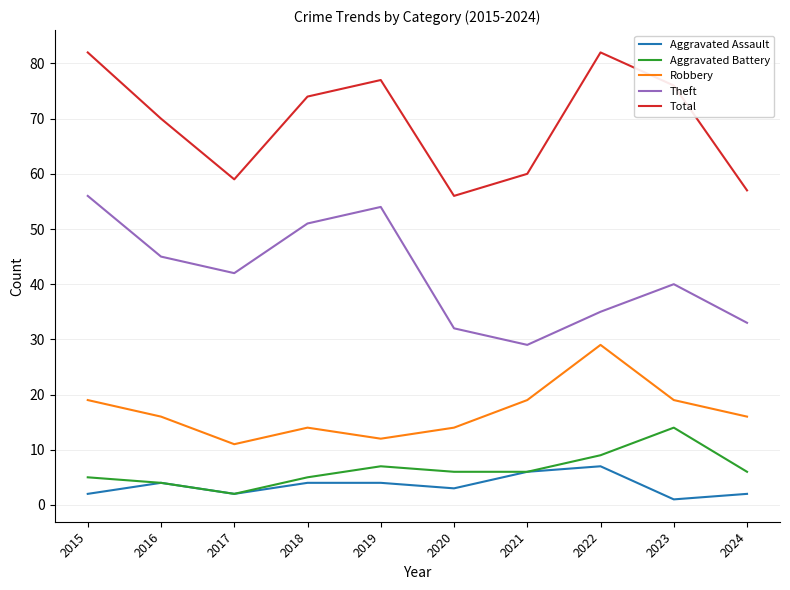

What is the difference between the second highest and second lowest values in the Aggravated Assault series?

4